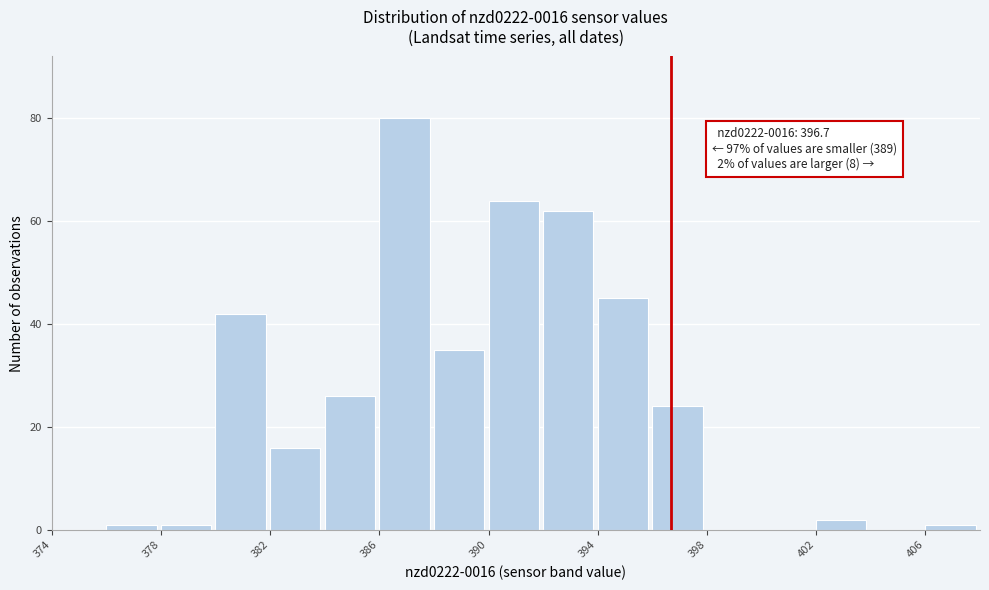

Over which range of the x-axis is the bar tallest?

386 to 388